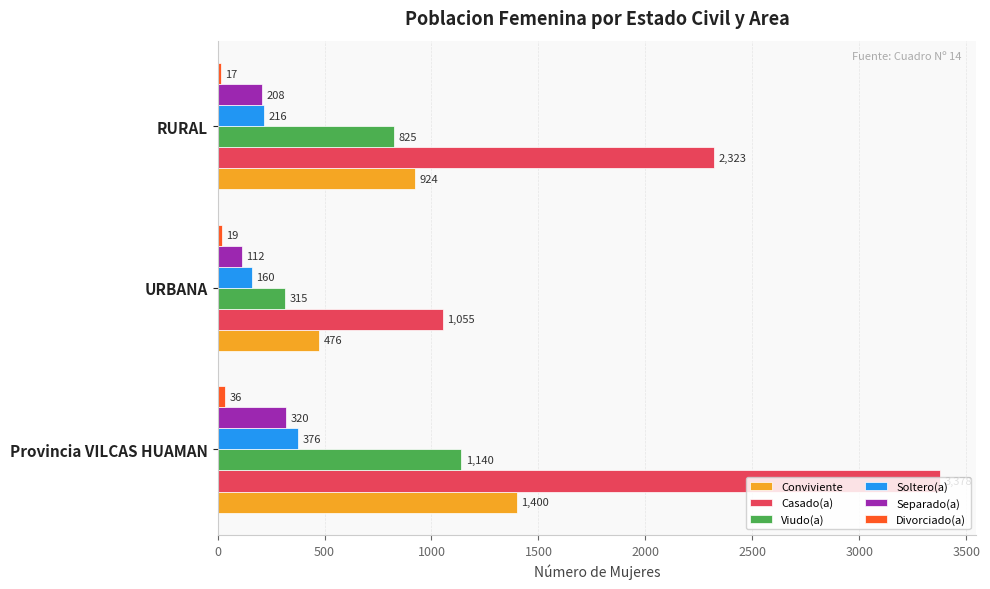

Read the Separado(a) value at URBANA, to the nearest 10.

110